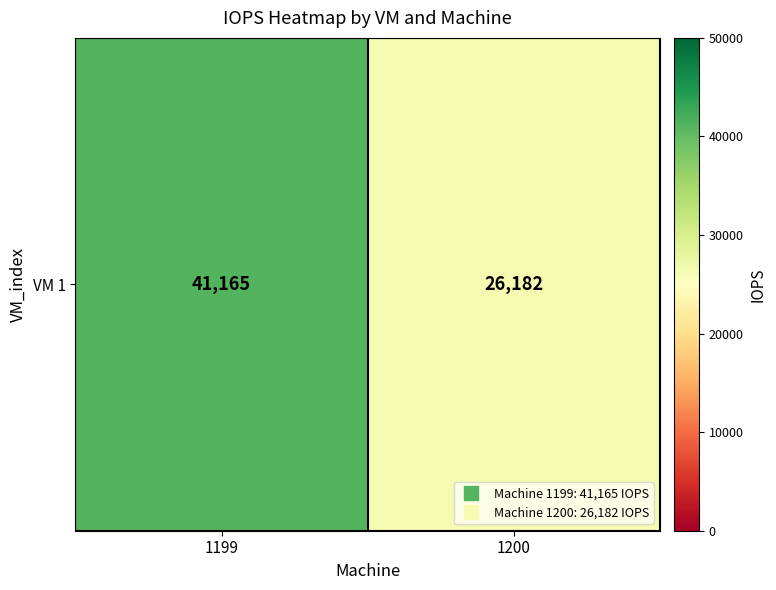

How many values are below 41165?

1